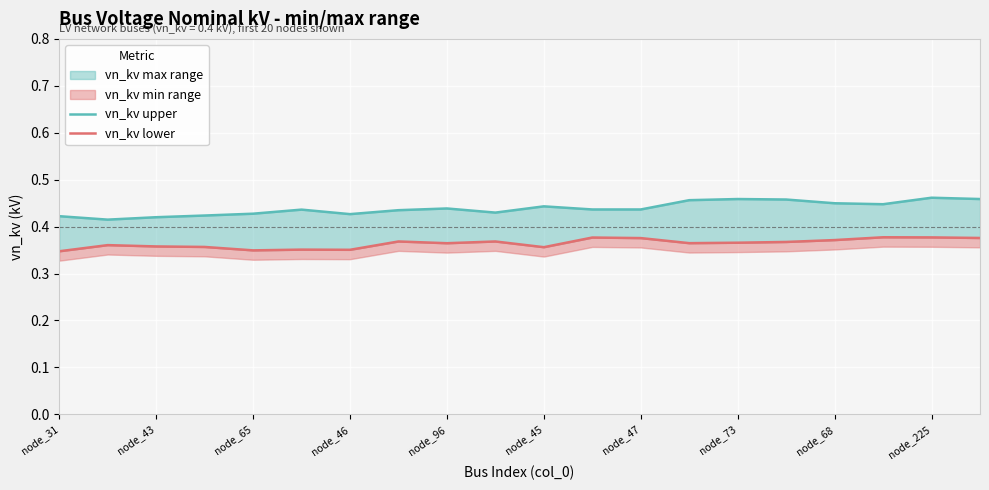

At how many categories does at least one series exceed 0?

20